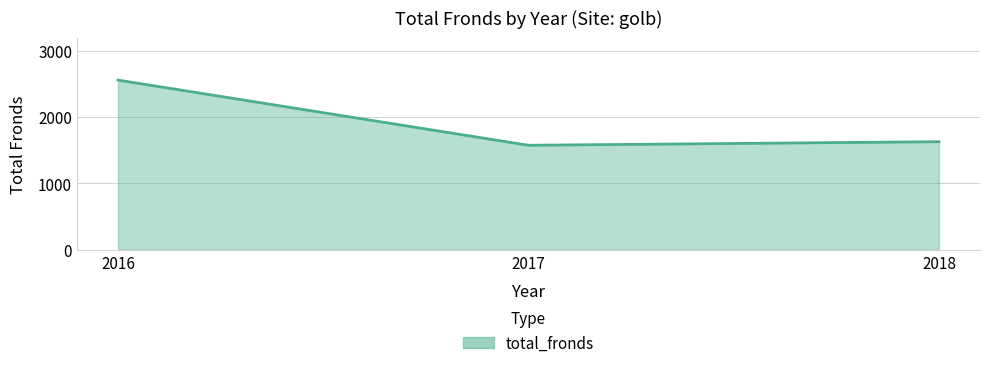

At which category does the chart reach its peak across all series?

2016